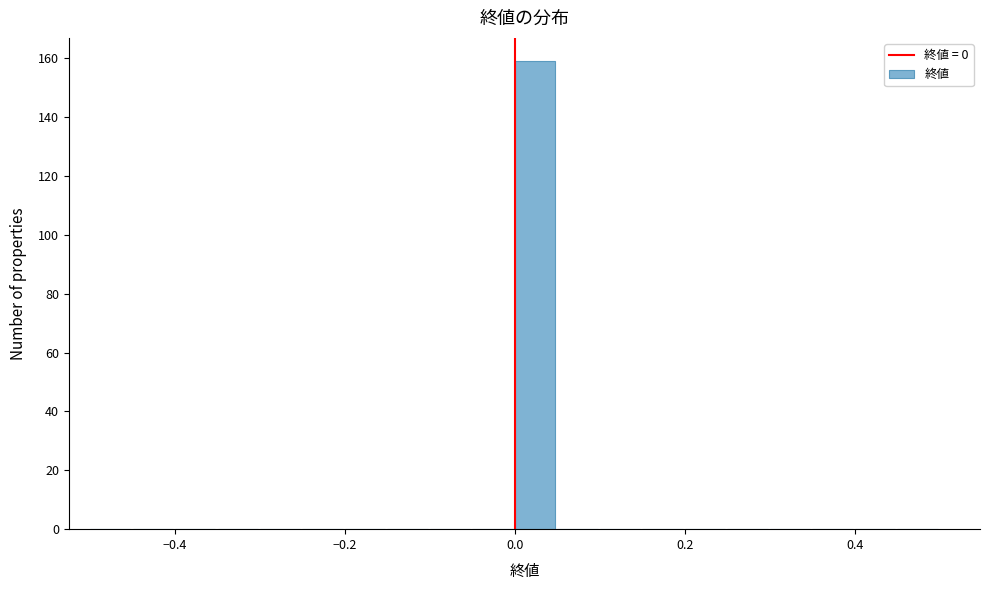

Around what value on the x-axis is the tallest bar? Give the approximate position of its centre, as read against the axis.

0.02